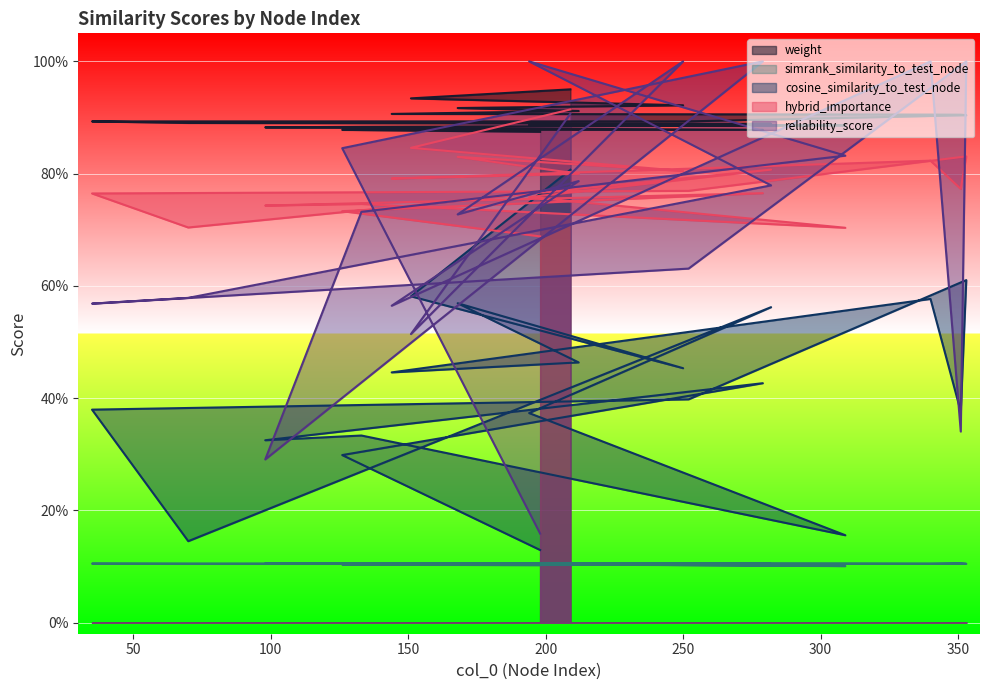

What is the spread (max minus min) of values at 144?

0.8